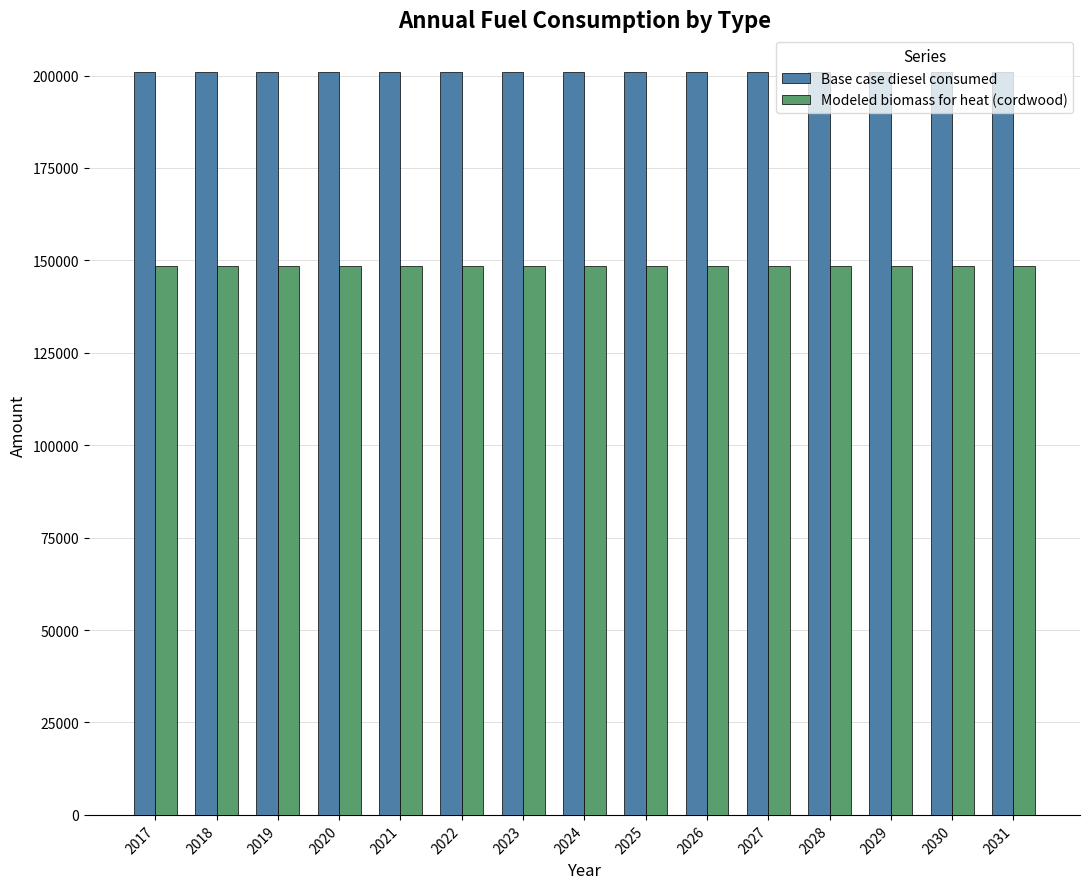

List the series in order of their peak value, lowest first.

Modeled biomass for heat (cordwood), Base case diesel consumed